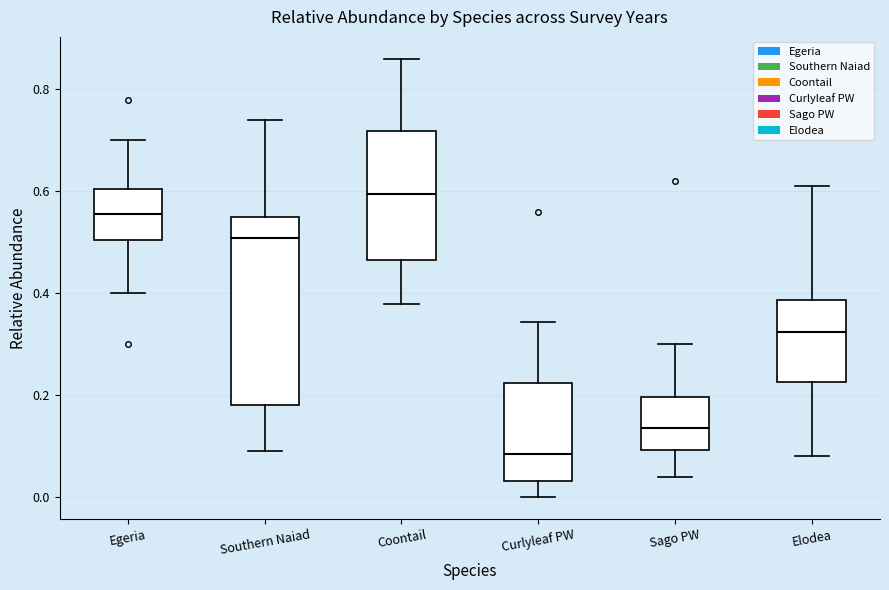

Which box has the highest median line?

Coontail